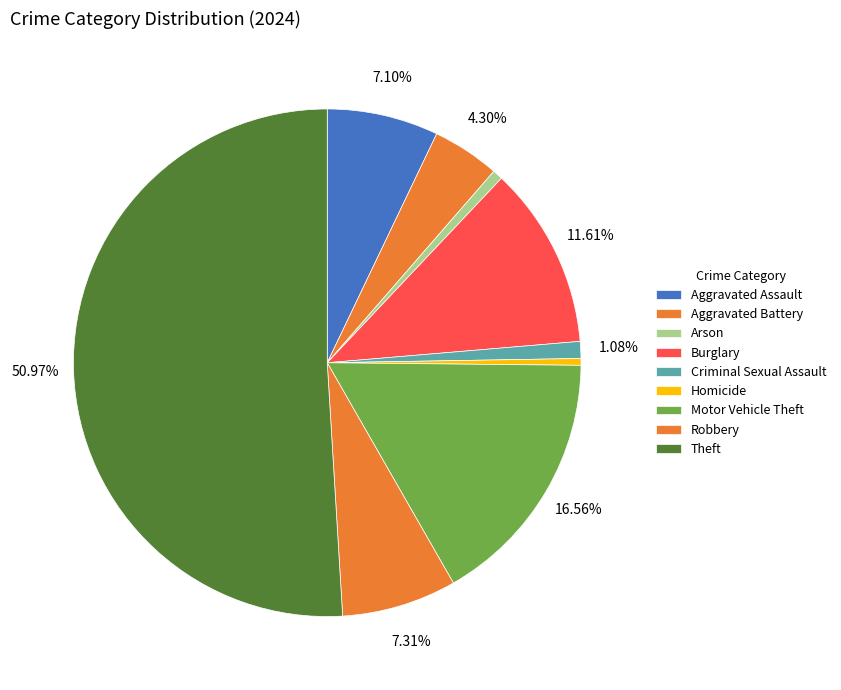

To the nearest percent, what is the combined percentage of Aggravated Battery and Aggravated Assault?

11%